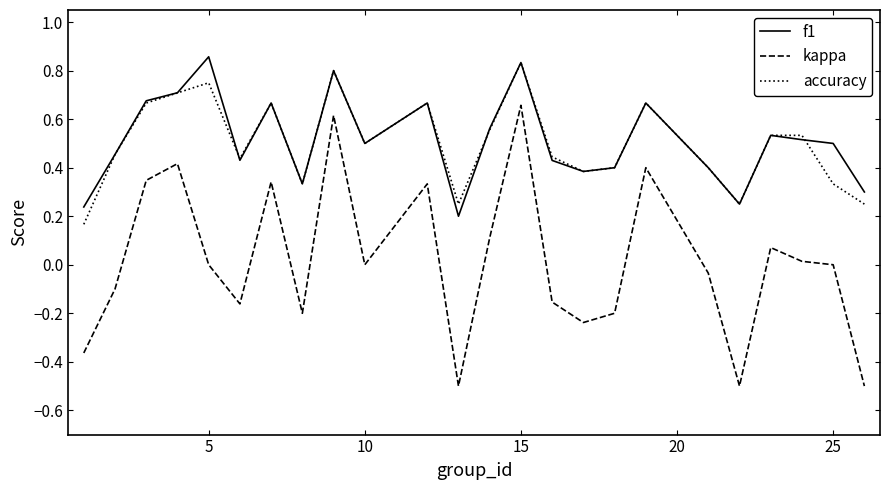

In kappa, how many points are lower than both neighbors (excluding endpoints)?

6